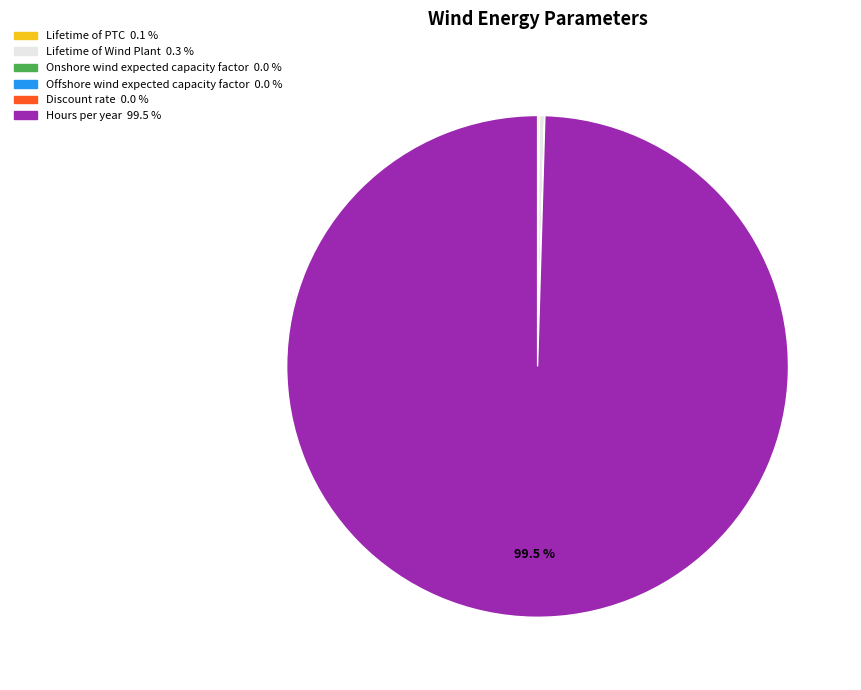

Does Hours per year represent more than half of the total?

Yes